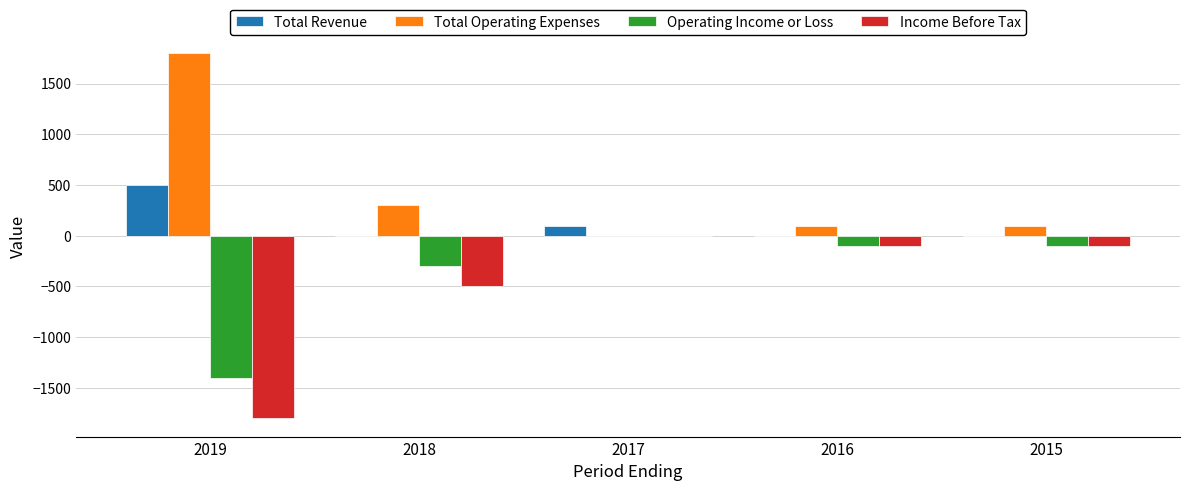

What is the highest value of the Total Revenue series?

500